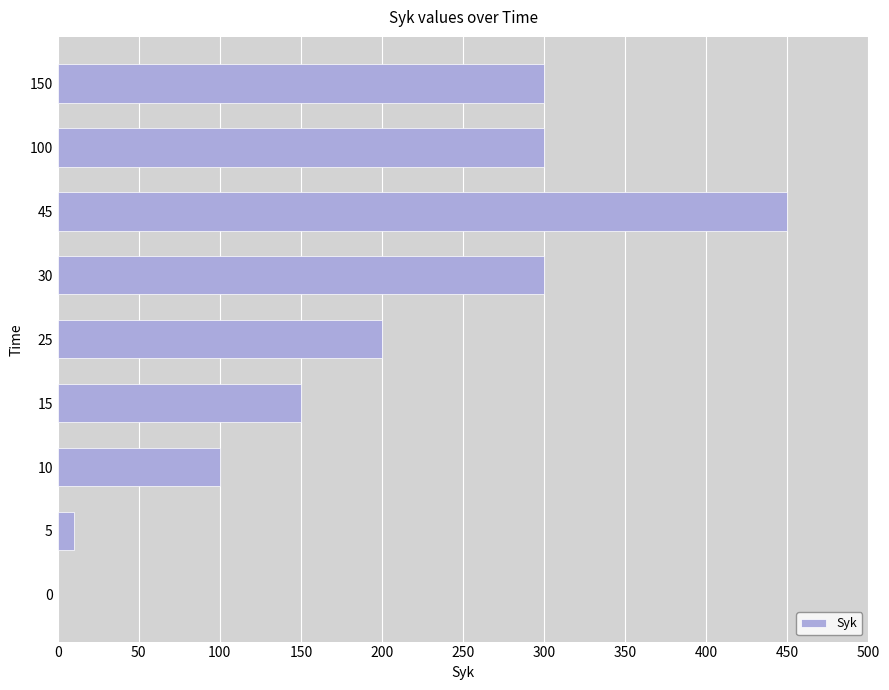

The value at 100 is 300. True or false?

True